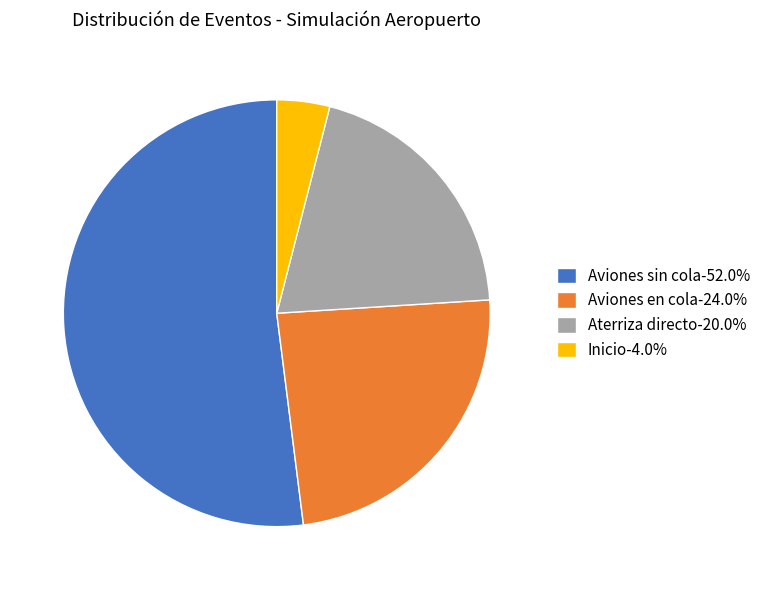

How many segments does this pie chart have?

4